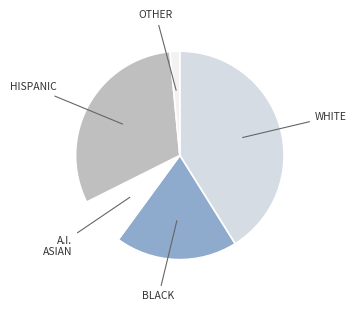

Is there a majority slice in this chart?

No